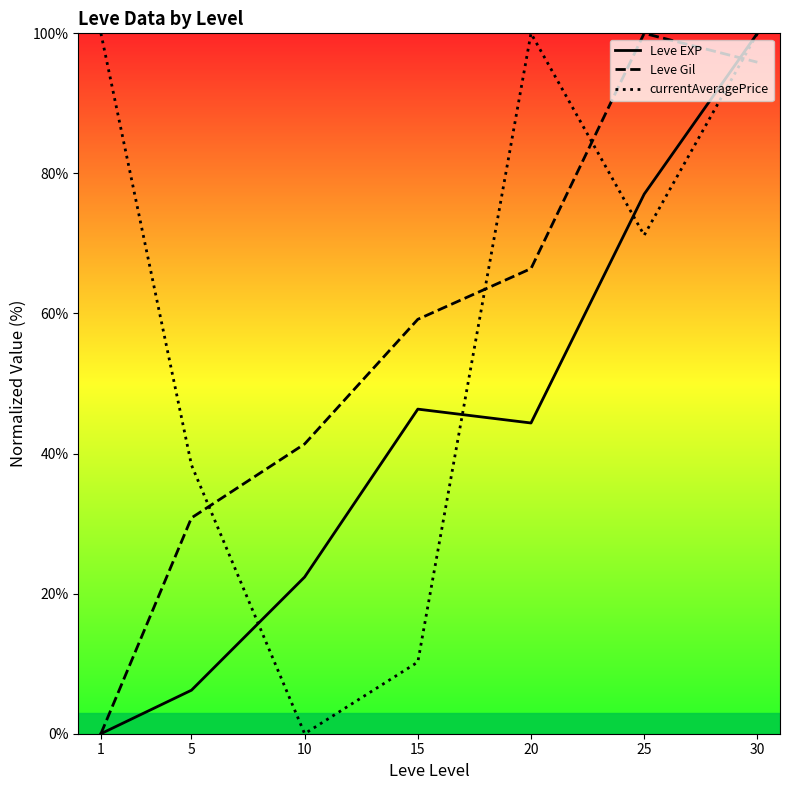

How many categories are shown in the chart?

7